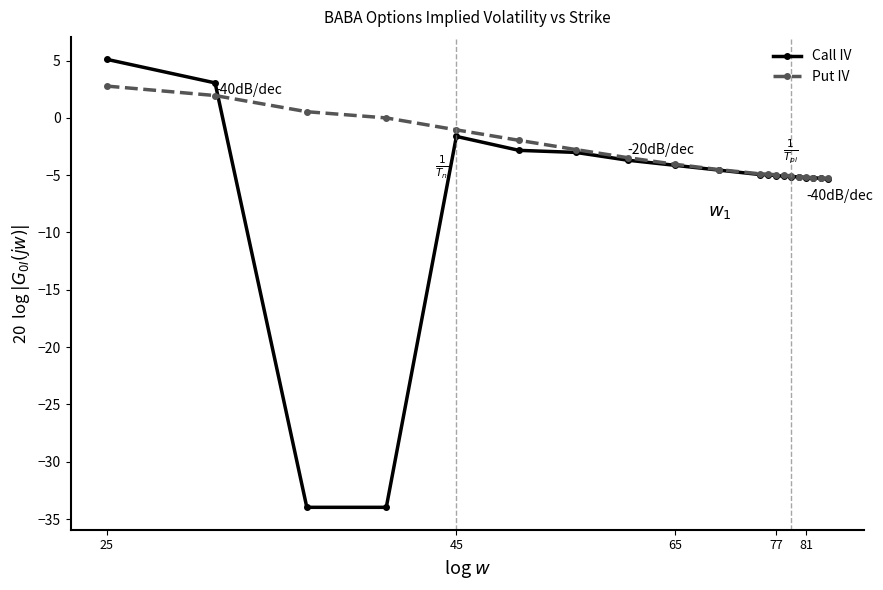

What is the difference between the maximum and second lowest values in the Put IV series?

8.0